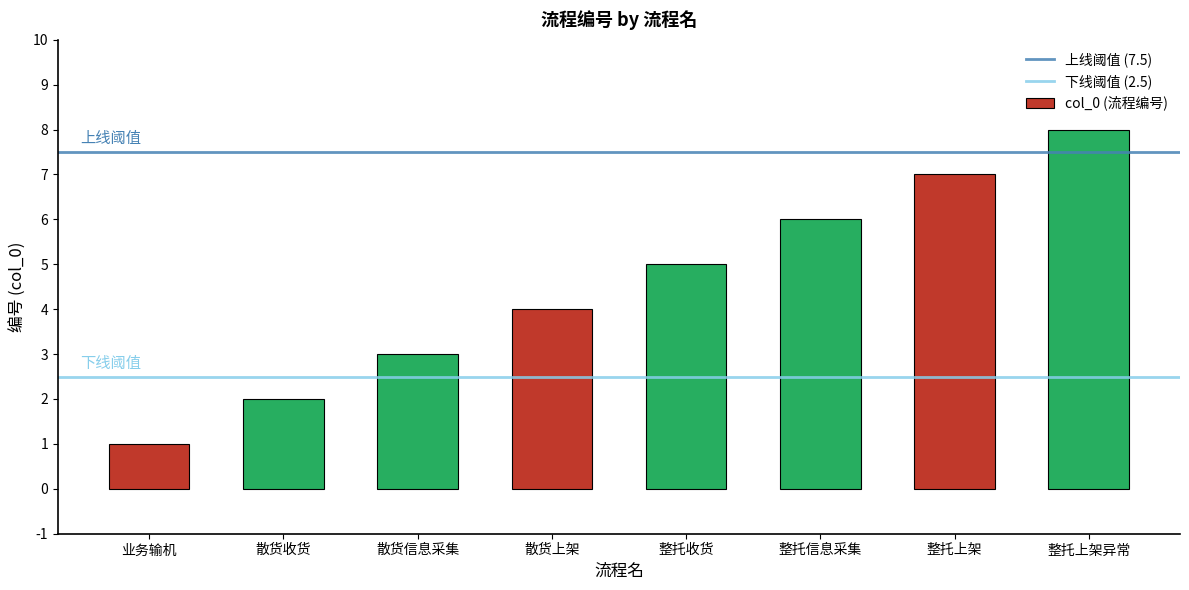

Does the chart contain stacked bars?

No